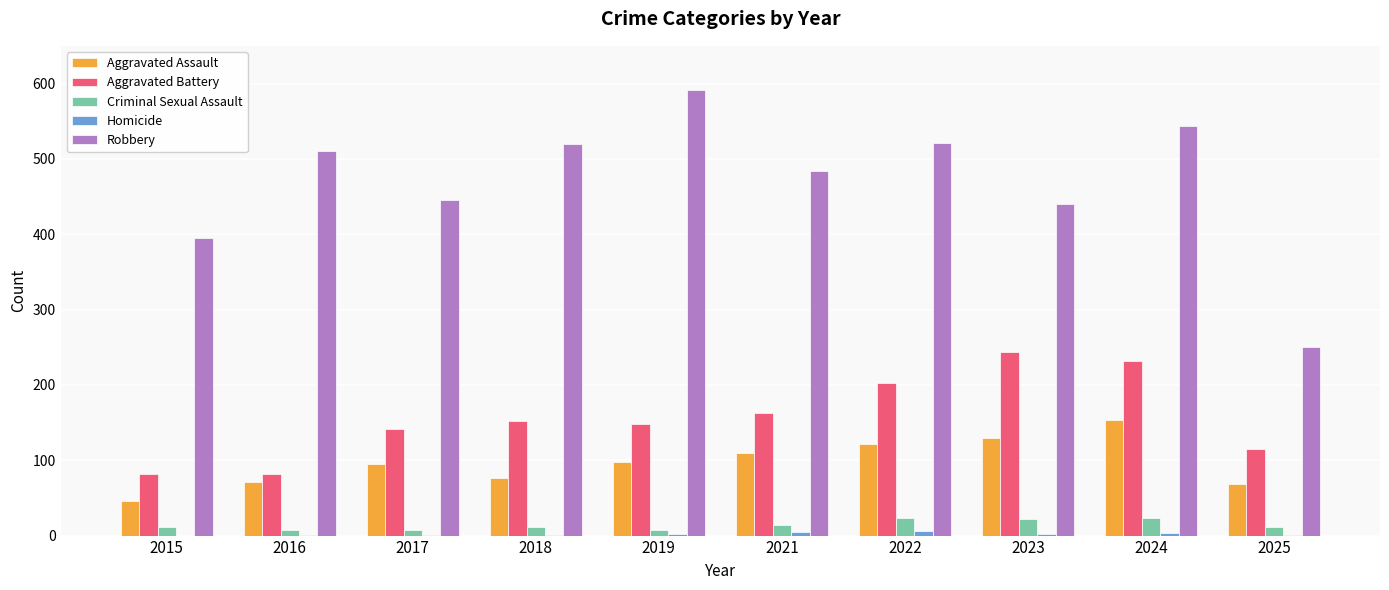

Is it true that Aggravated Battery equals 202 at 2022?

True